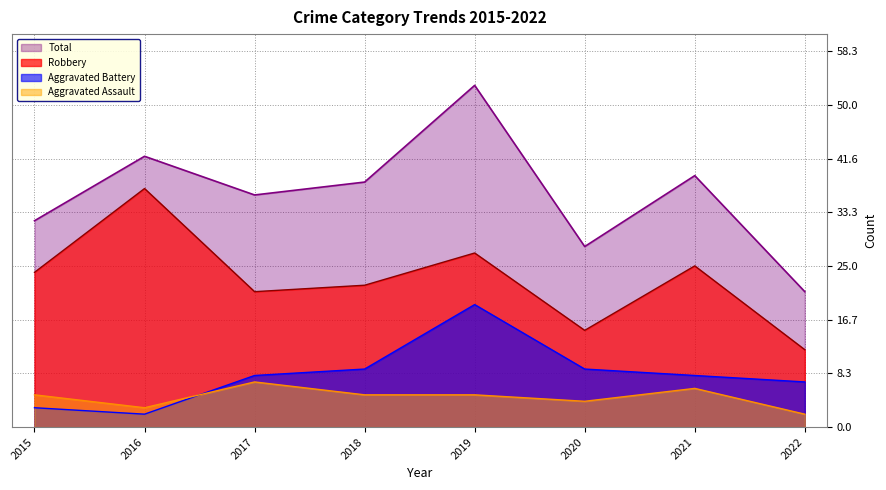

Reading right to left, what are all the values shown in this chart?

Aggravated Assault: 2022=2	2021=6	2020=4	2019=5	2018=5	2017=7	2016=3	2015=5
Aggravated Battery: 2022=7	2021=8	2020=9	2019=19	2018=9	2017=8	2016=2	2015=3
Robbery: 2022=12	2021=25	2020=15	2019=27	2018=22	2017=21	2016=37	2015=24
Total: 2022=21	2021=39	2020=28	2019=53	2018=38	2017=36	2016=42	2015=32